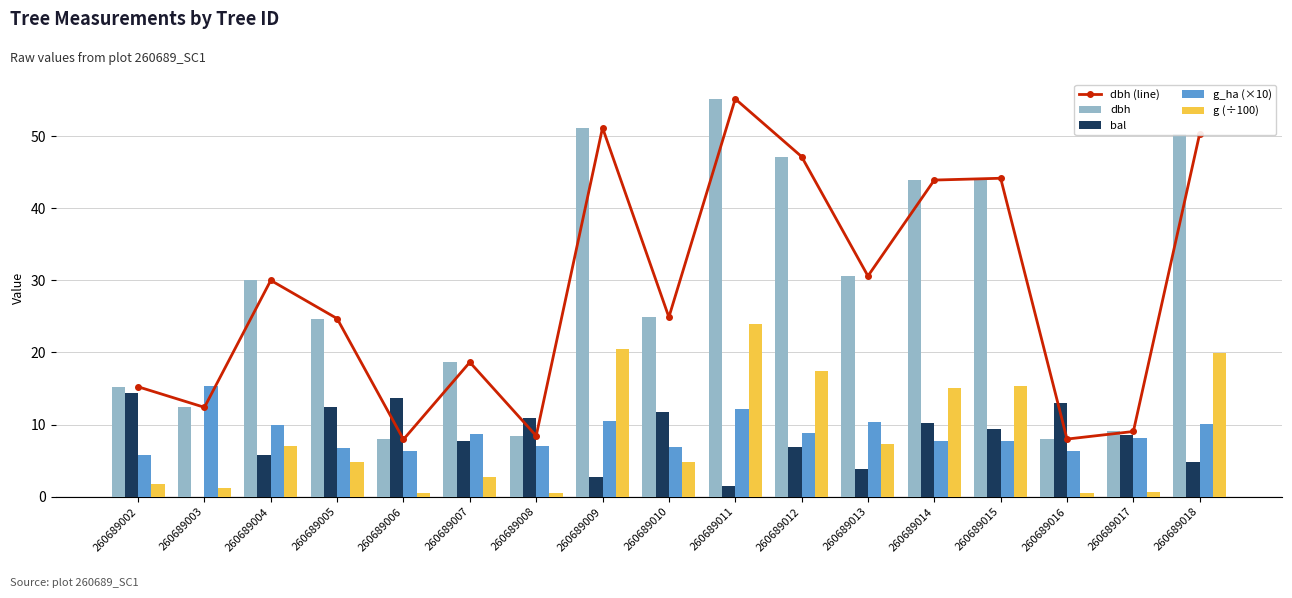

Is it true that g (÷100) equals 4.9 at 260689010?

True